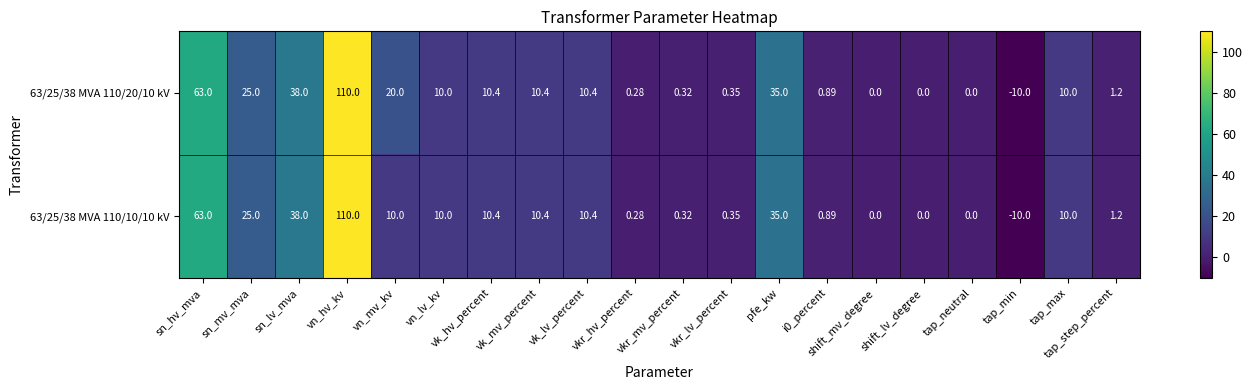

At which label is 63/25/38 MVA 110/10/10 kV closest to 50?

sn_lv_mva